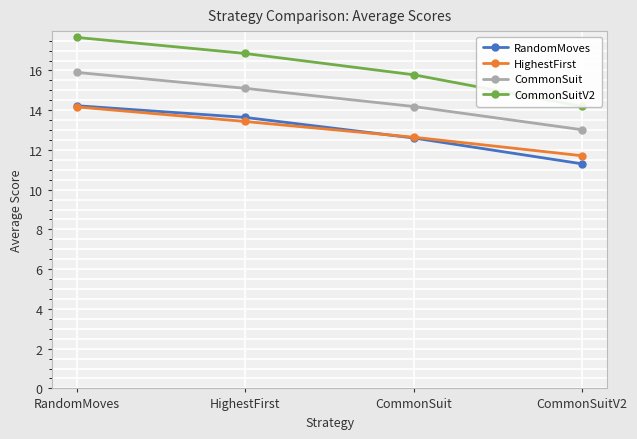

Does the chart display data point markers on the line(s)?

Yes